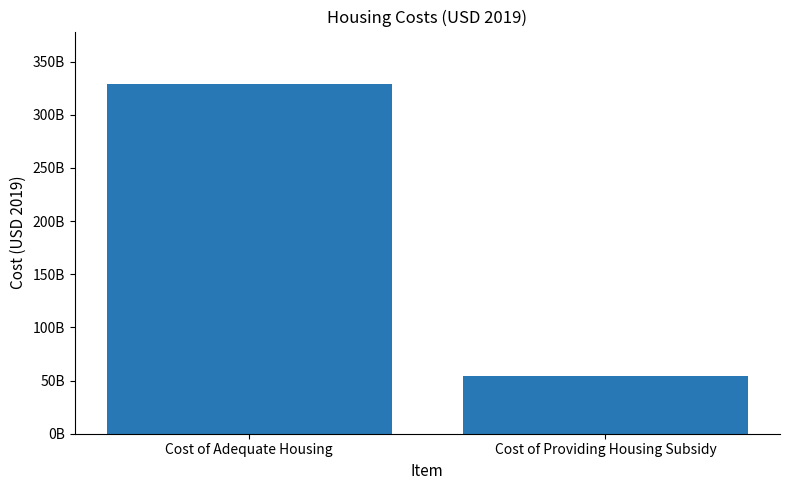

Are the bars horizontal?

No